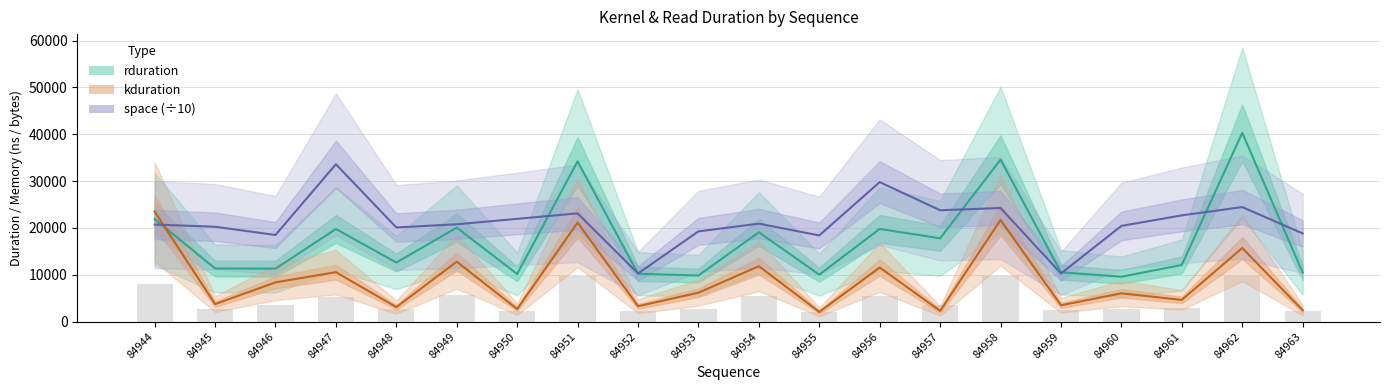

What is the average value of the rduration series?

17286.7